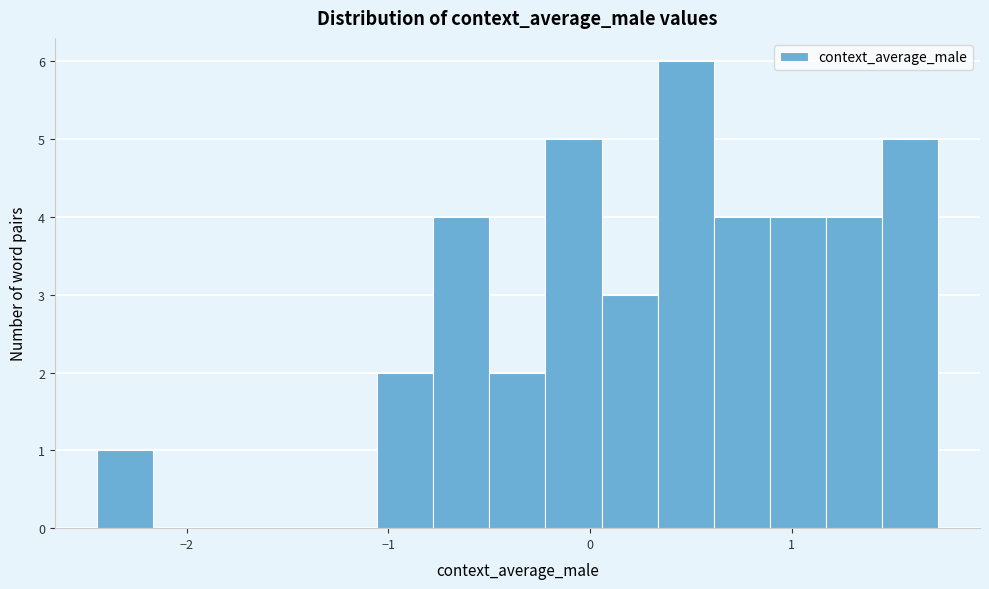

Around what value on the x-axis is the tallest bar? Give the approximate position of its centre, as read against the axis.

0.5